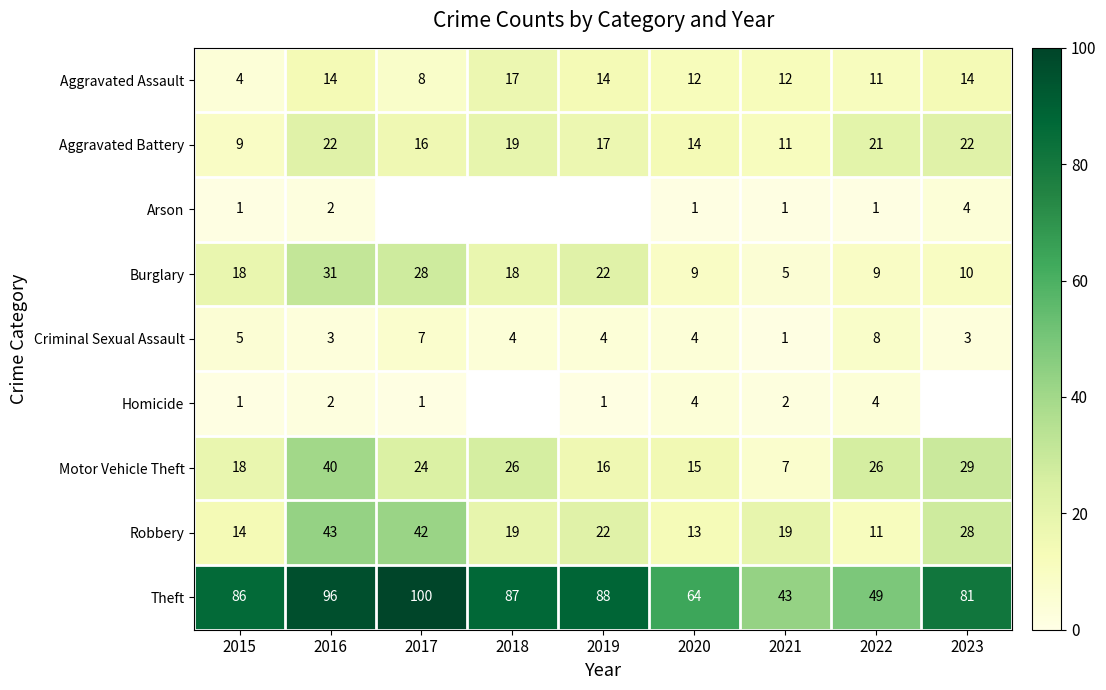

What value does the Robbery series have at 2019, to the nearest 5?

20